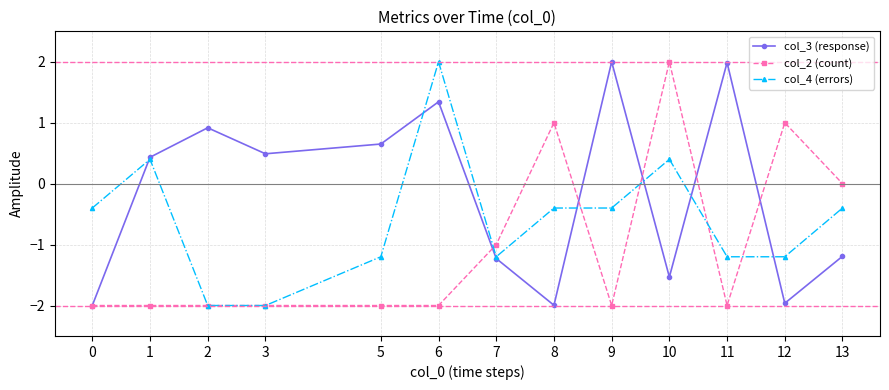

Between 5 and 9, which series saw the biggest shift?

col_3 (response)